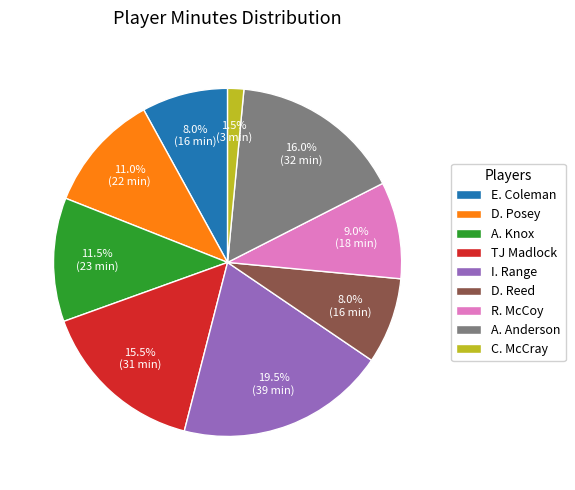

Between D. Posey and C. McCray, which is larger?

D. Posey